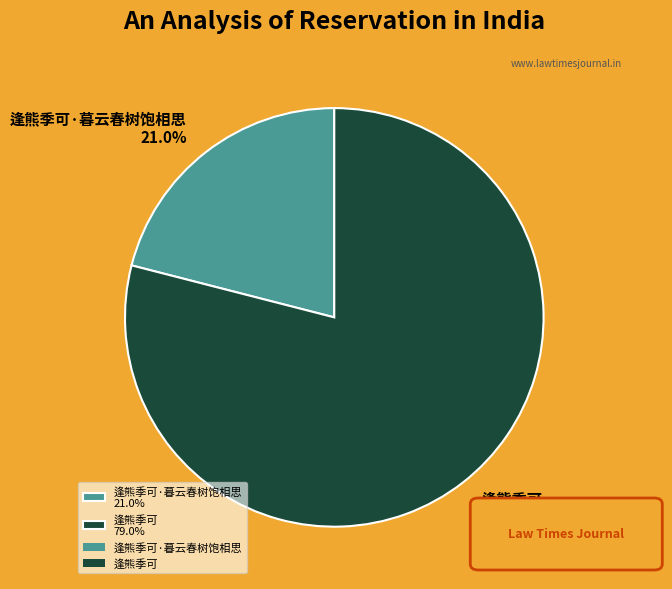

Rank the categories by value from lowest to highest.

逢熊季可·暮云春树饱相思 21.0%, 逢熊季可 79.0%